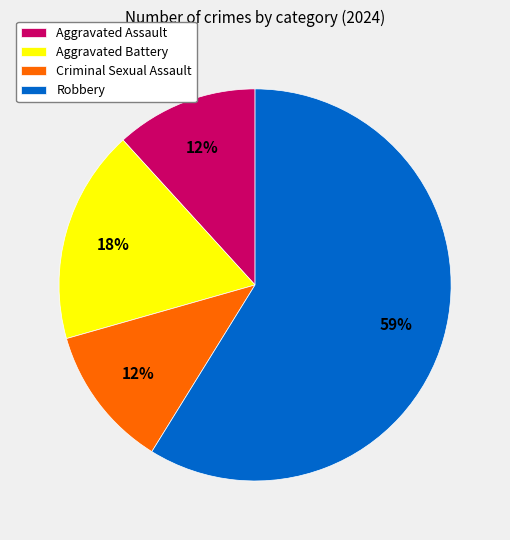

To the nearest percent, what portion does Aggravated Battery represent?

18%